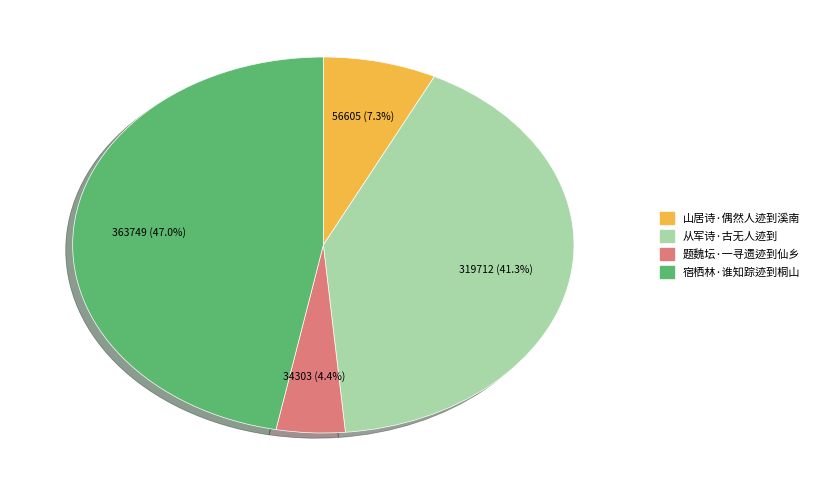

To the nearest percent, what percentage of the pie is 宿栖林·谁知踪迹到桐山?

47%